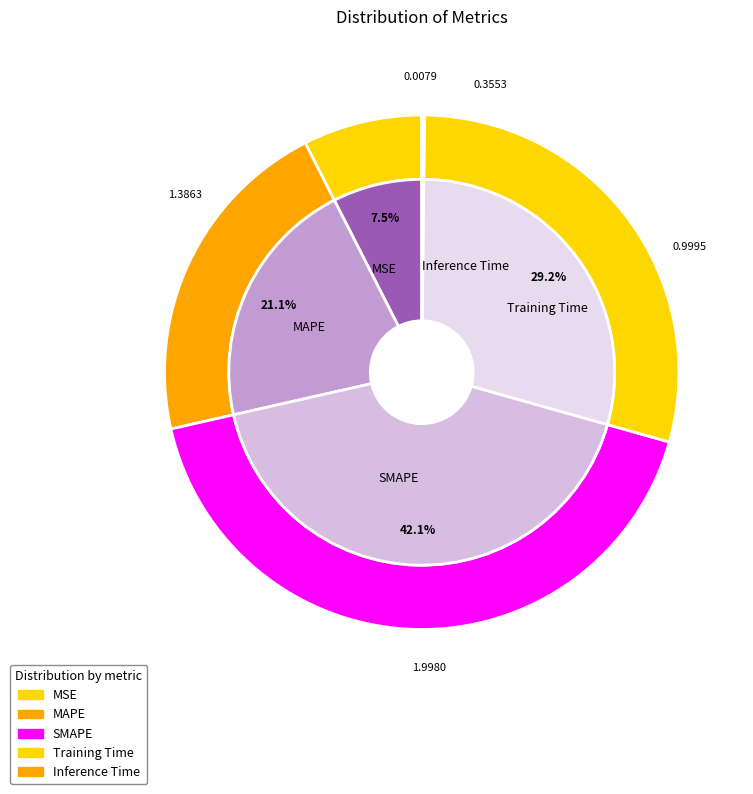

To the nearest percent, what is the average slice percentage?

20%